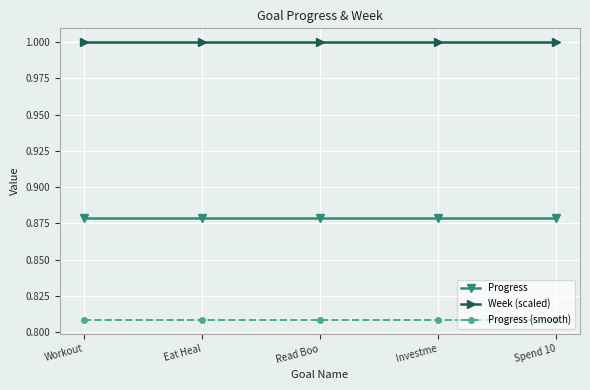

What is the difference between the highest and lowest values at Eat Heal?

0.2